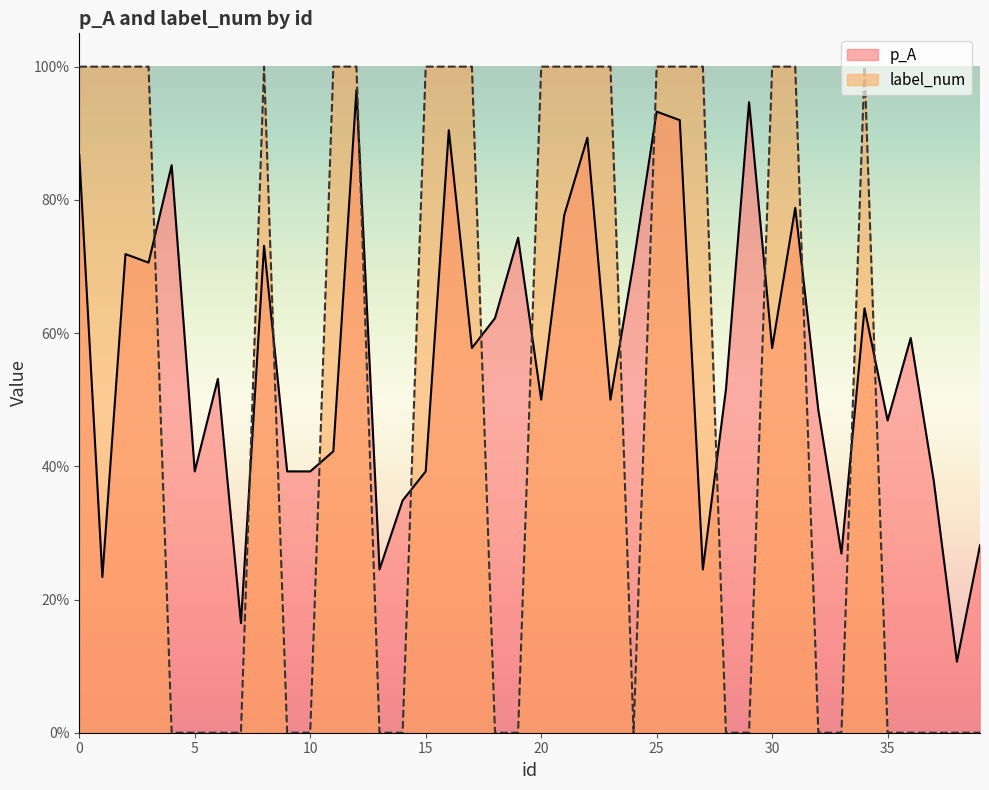

True or false: label_num and p_A cross at least once.

True